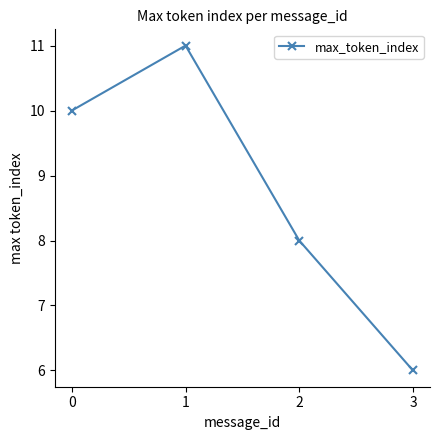

Is it true that the value at 0 is 6?

False